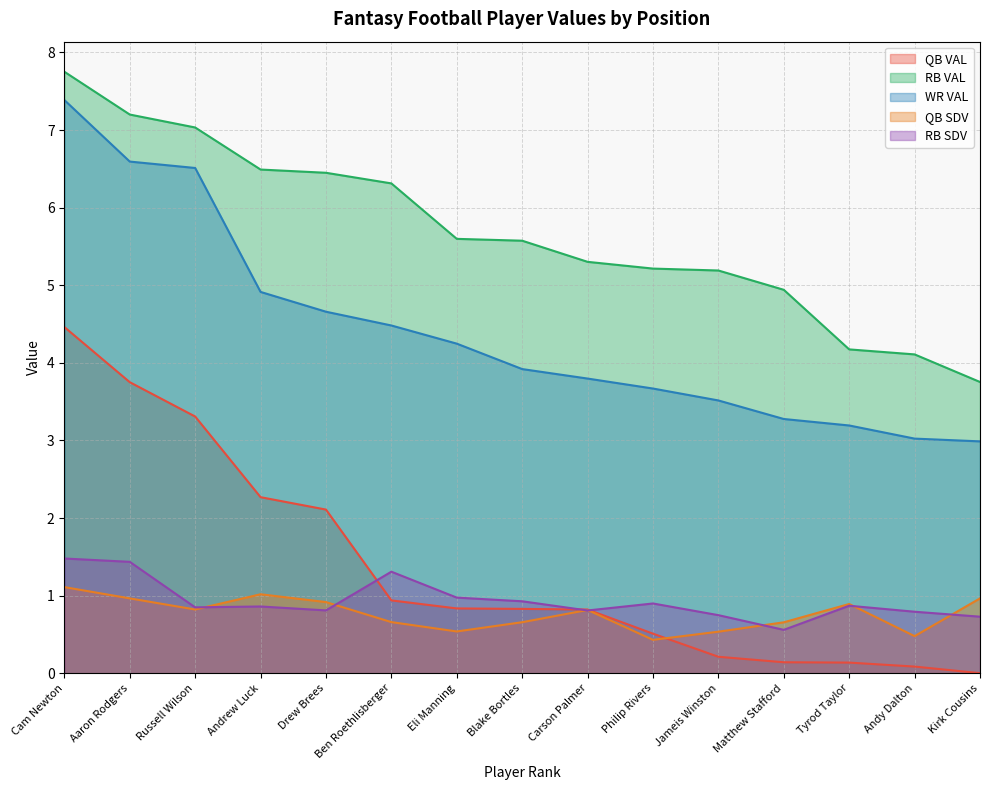

True or false: QB VAL and RB SDV cross at least once.

True